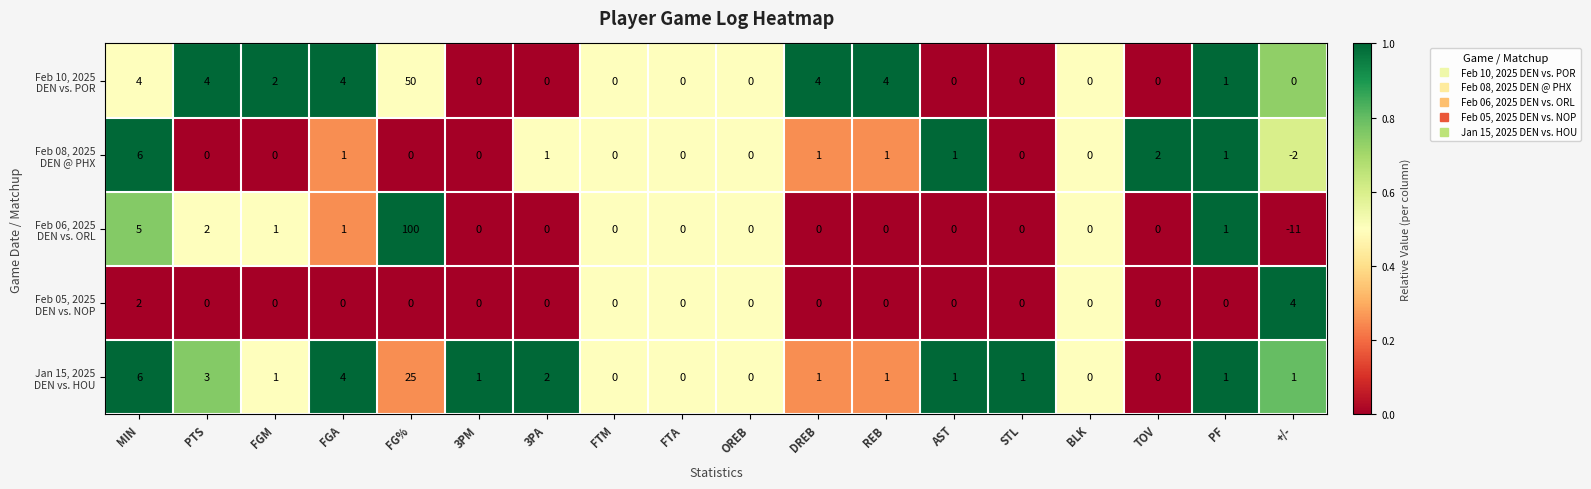

What is the smallest value displayed?

-11